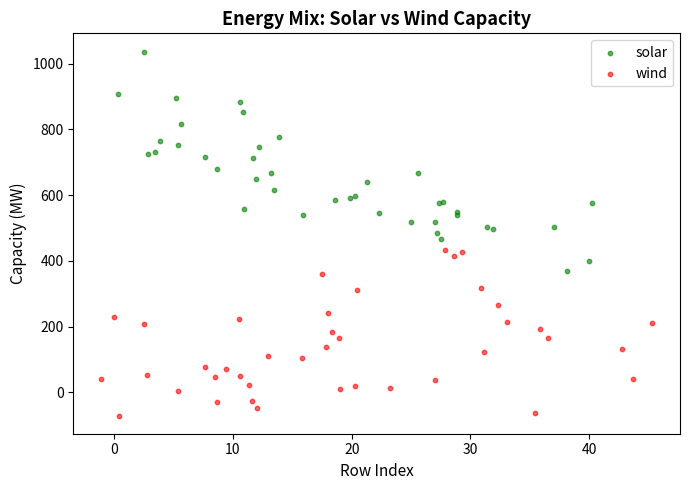

Which series reaches the minimum Y coordinate?

wind